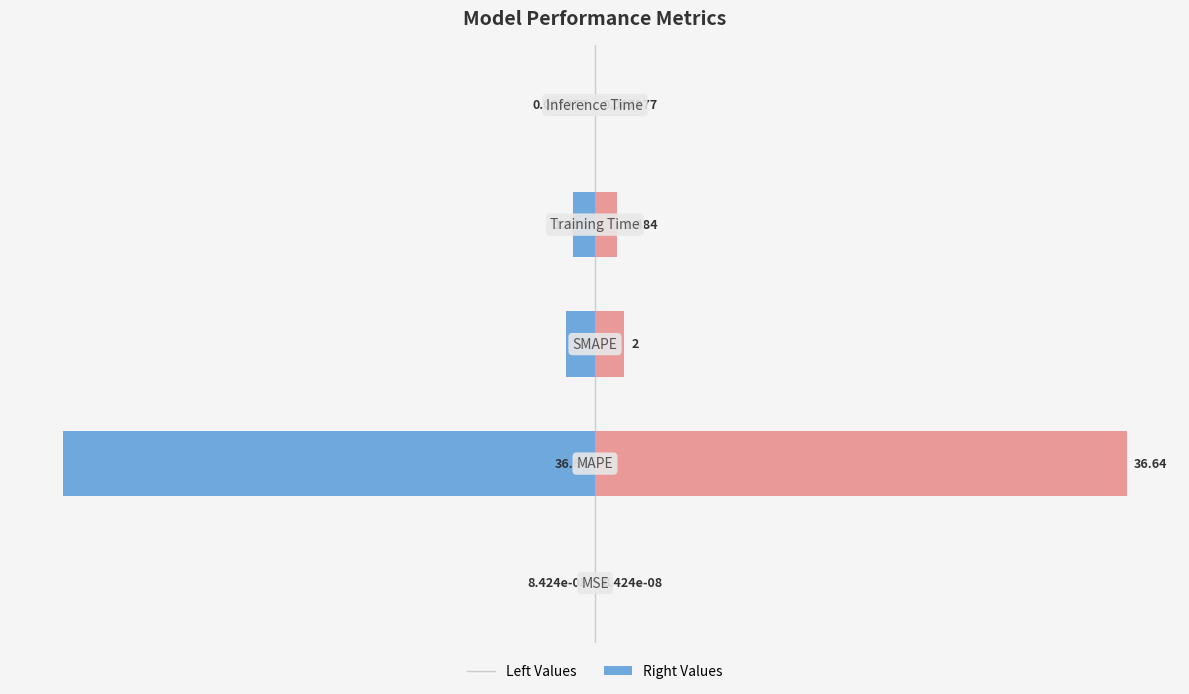

Reading right to left, extract all data points from this chart.

col_1 (left): -0.0	-1.5	-2.0	-36.6	-0.0
col_1 (right): 0.0	1.5	2.0	36.6	0.0